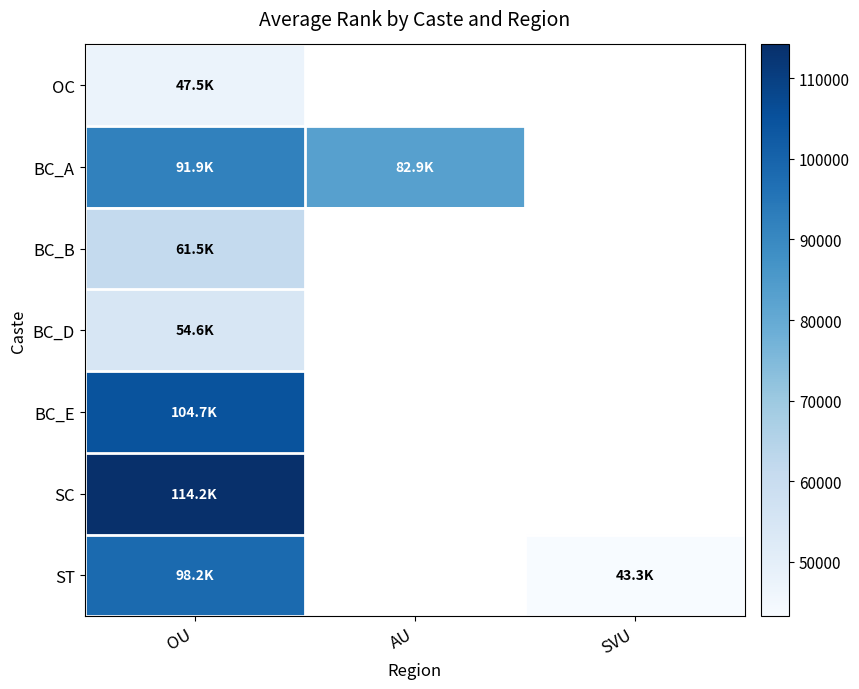

What is the spread (max minus min) of values at OU?

66618.0